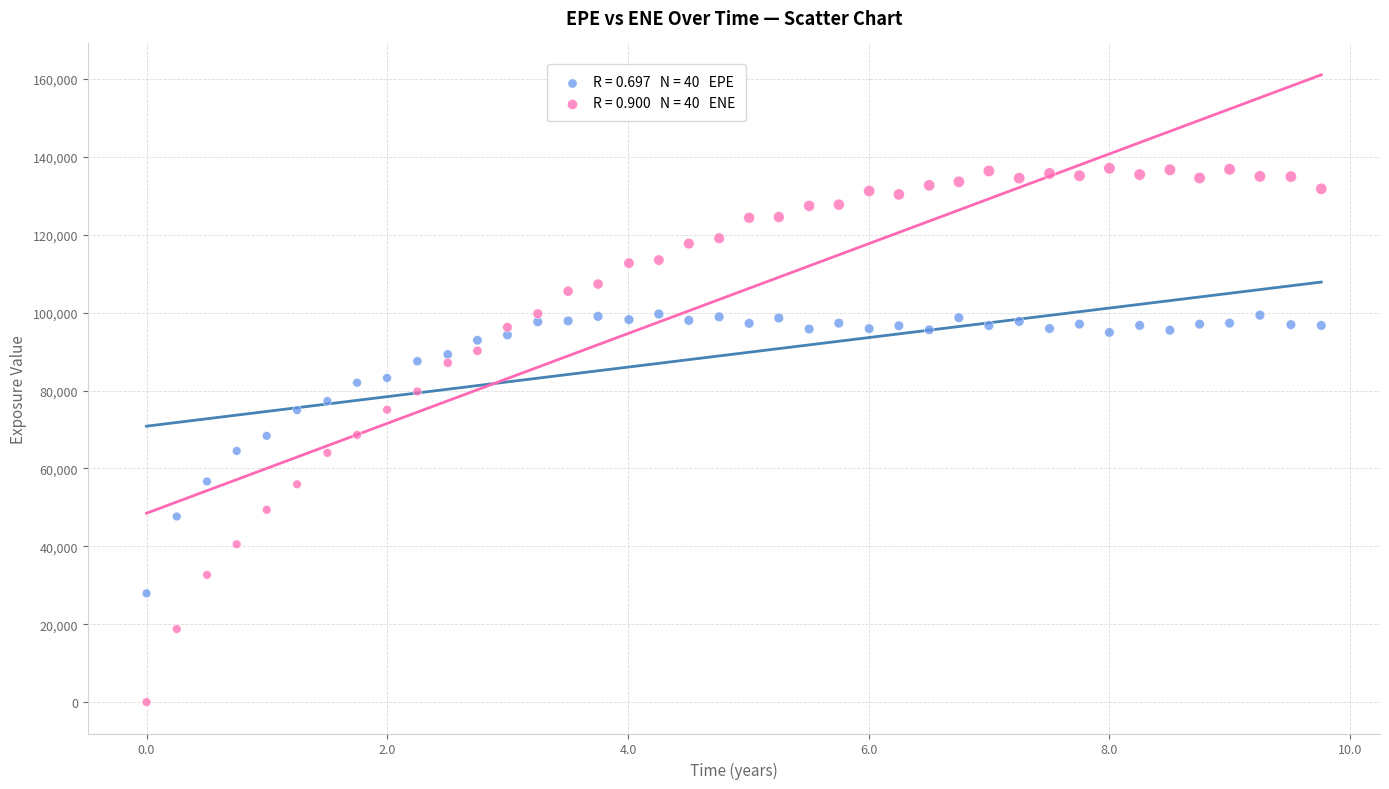

Across all data points, what is the range of X values (max minus min)?

9.8